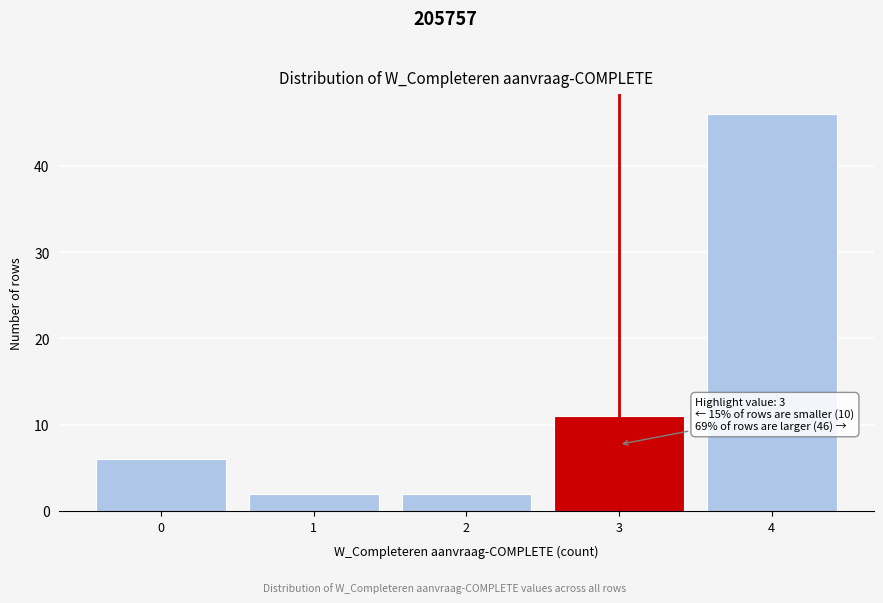

Reading left to right, list all the values displayed in this chart.

0=6	1=2	2=2	3=11	4=46